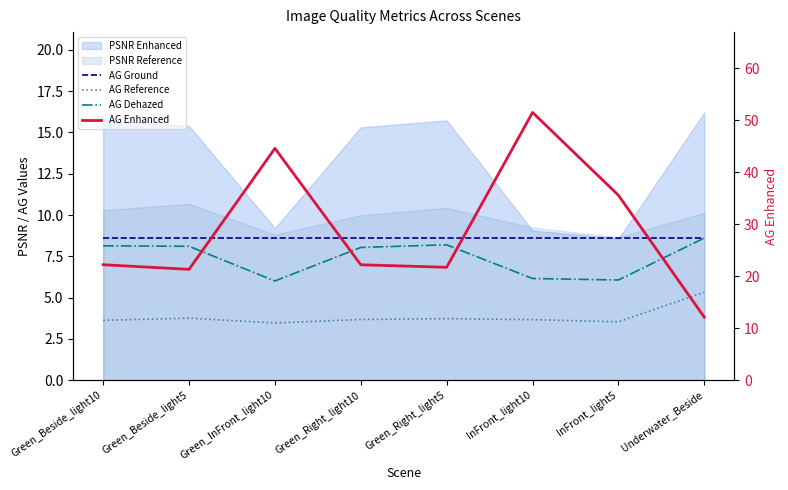

What position from the left is InFront_light10?

6